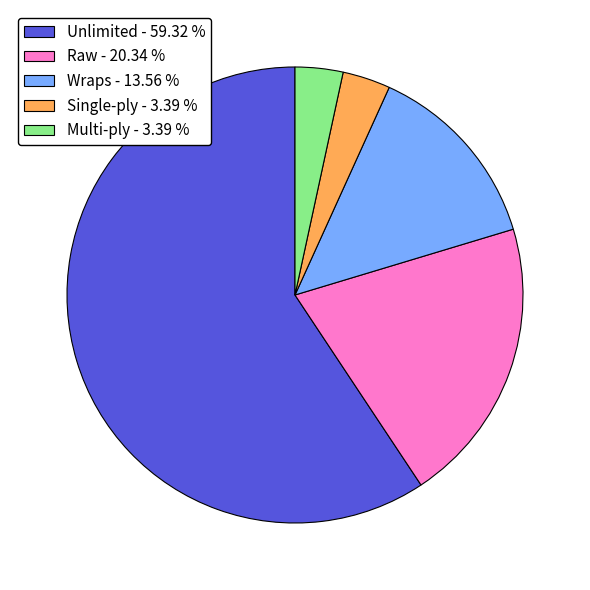

True or false: Unlimited accounts for 59% of the total.

True